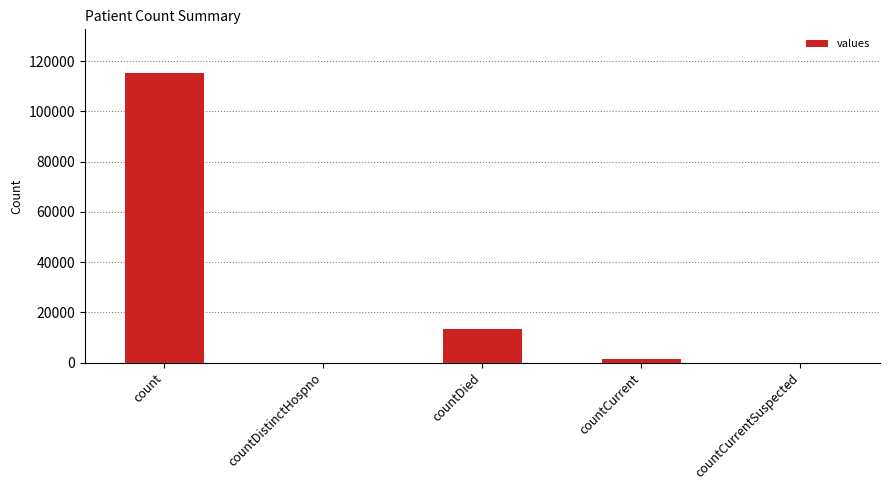

Which category has the highest value across all series?

count